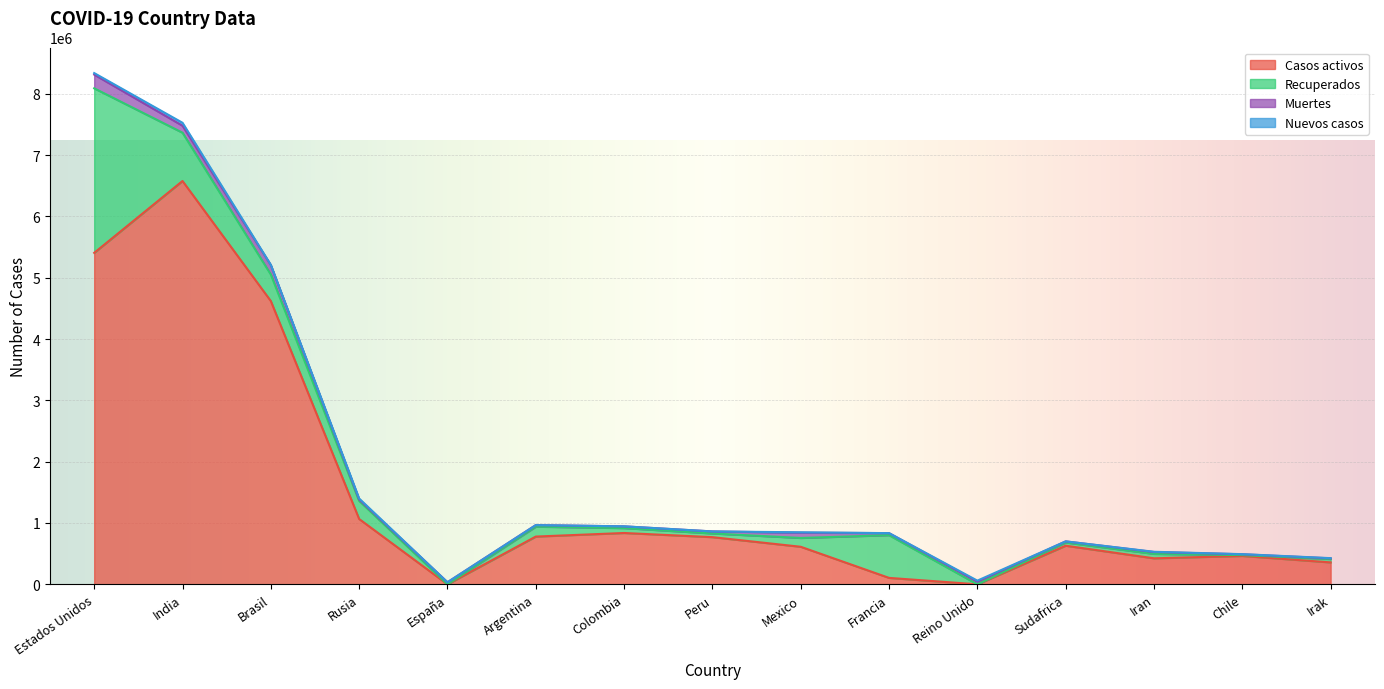

Which series changed the most between Brasil and Rusia?

Casos activos